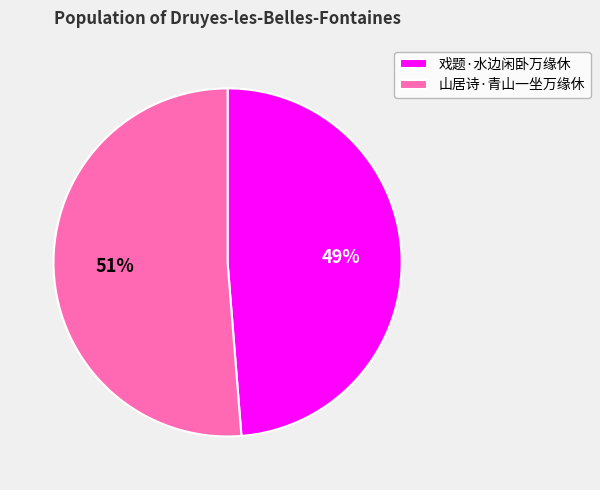

How many segments does this pie chart have?

2